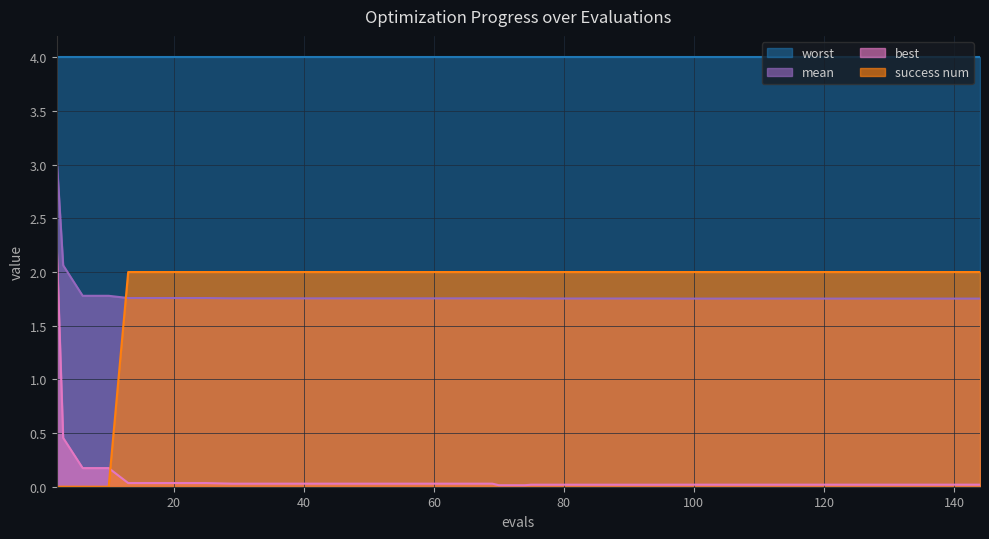

True or false: best has more than 0 interior local peaks.

False